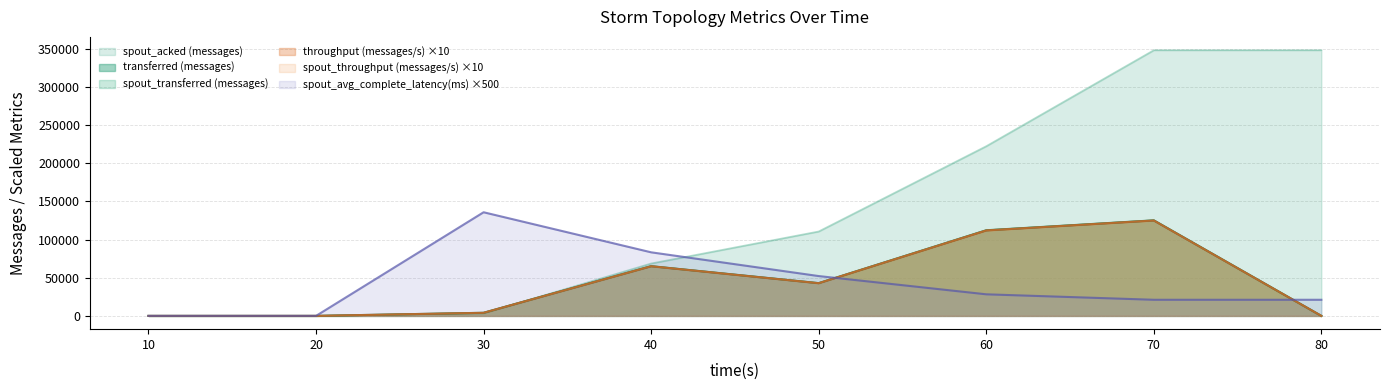

At which label does spout_avg_complete_latency(ms) reach its minimum?

10